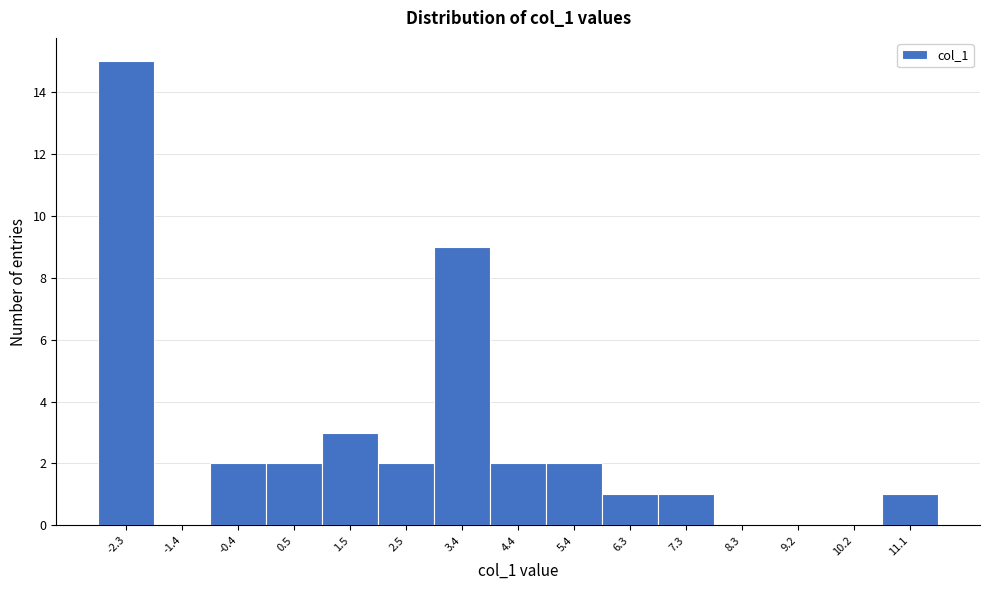

What is the height of the bar covering 10.7 to 11.6 on the x-axis? Neither the bar edges nor the heights are printed on the chart, so give them approximately, as read against the axes.

1